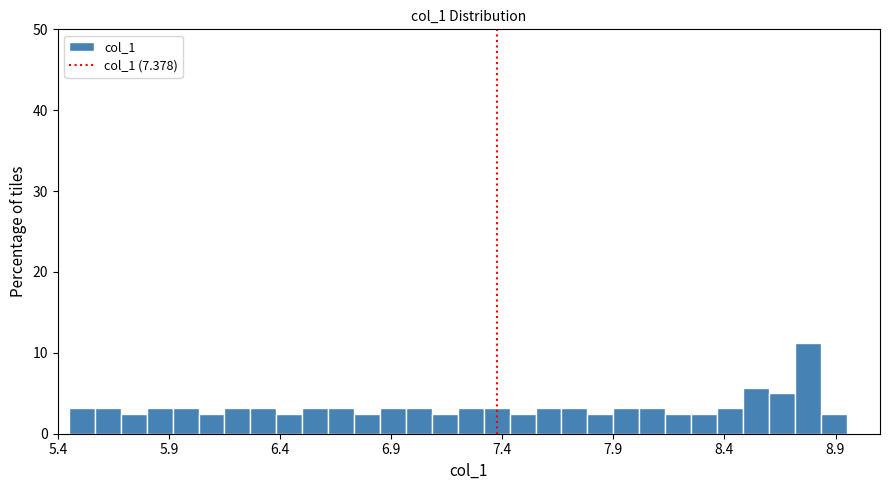

Read against the x-axis, roughly where is the centre of the tallest bar?

8.80